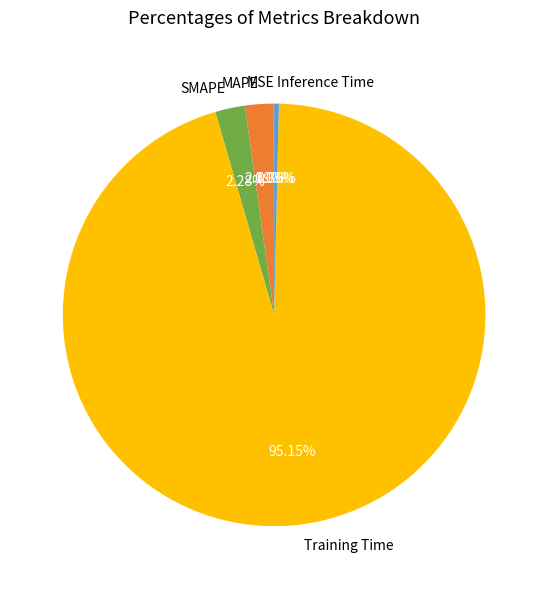

What is the total percentage of Training Time and SMAPE?

97.4%